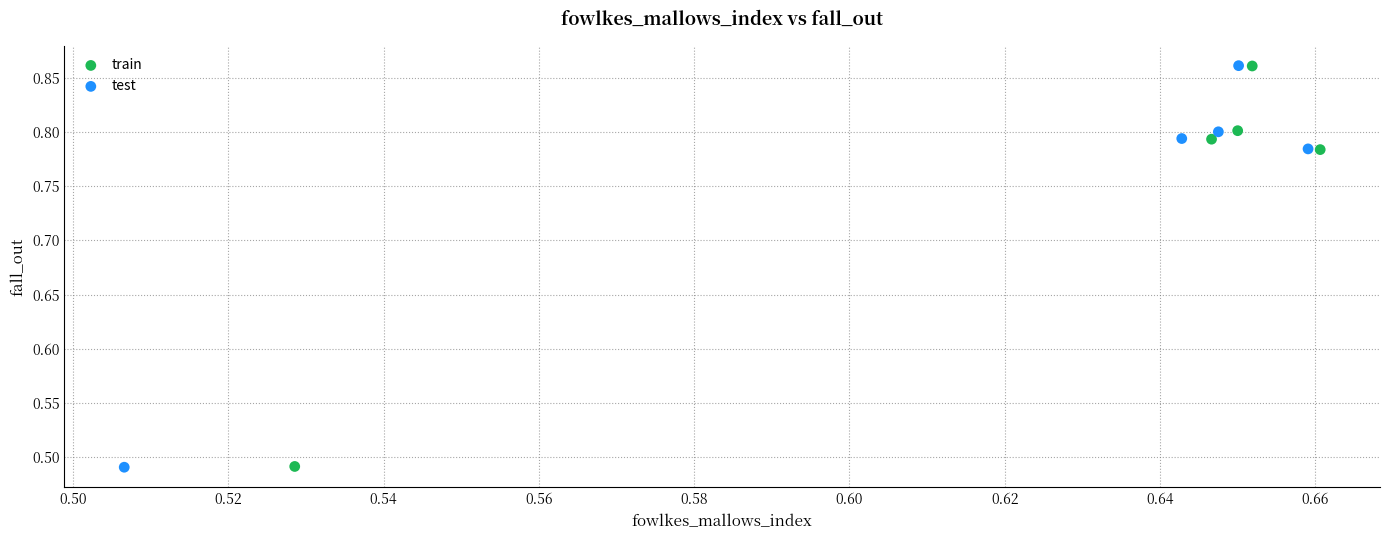

Which series has the widest spread of Y values?

test